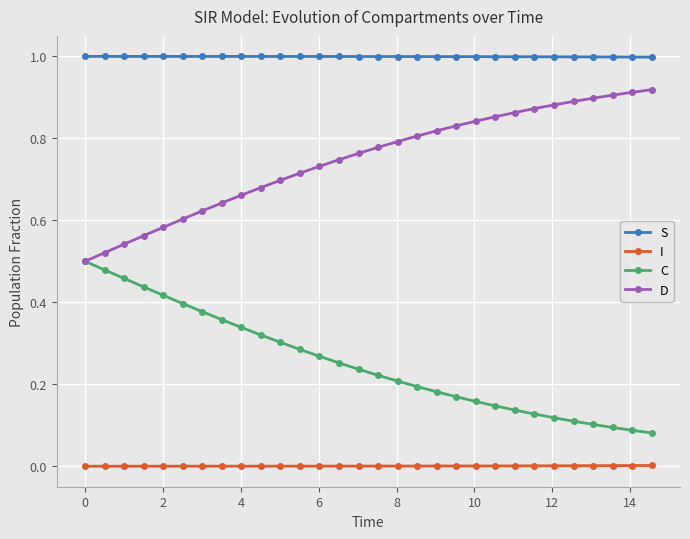

True or false: D and S cross at least once.

False